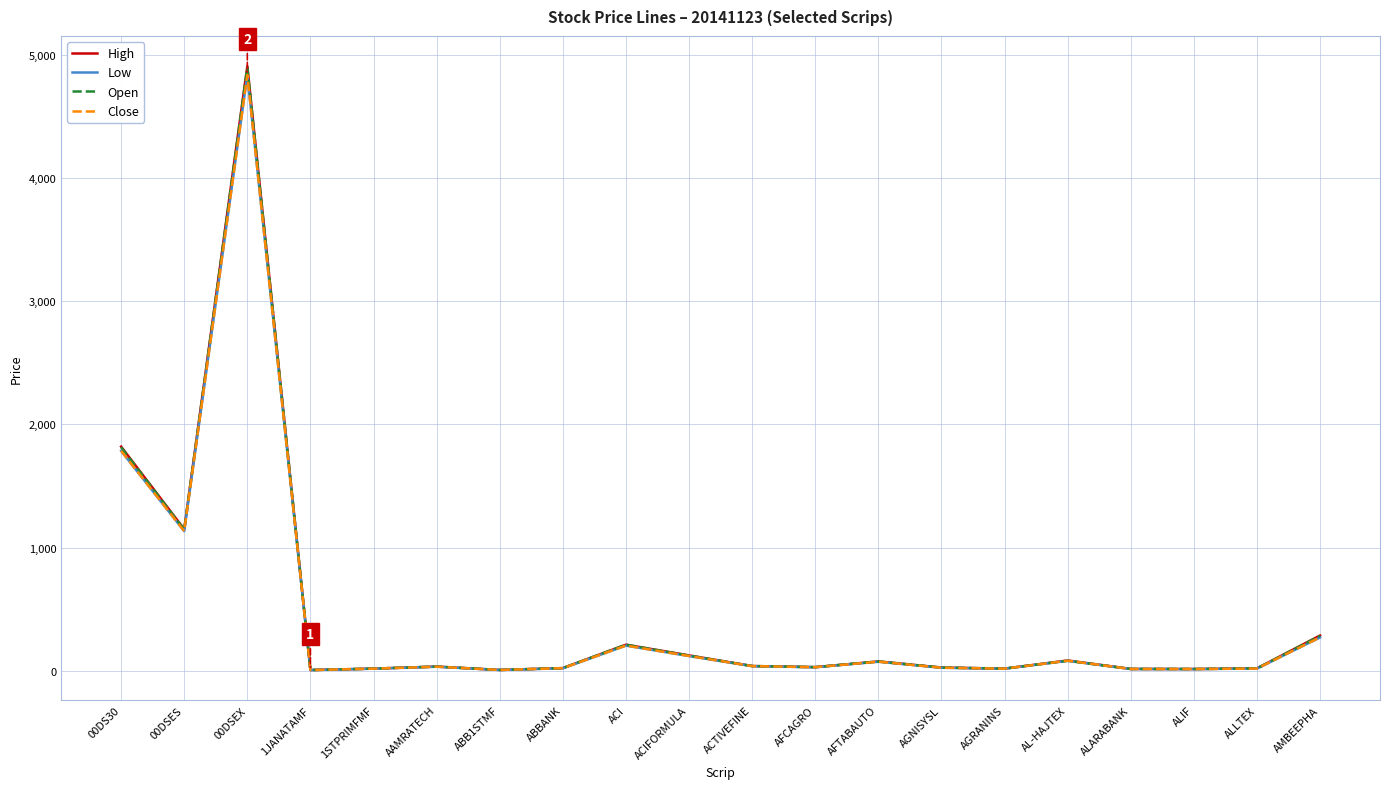

What is the greatest value displayed?

4909.0